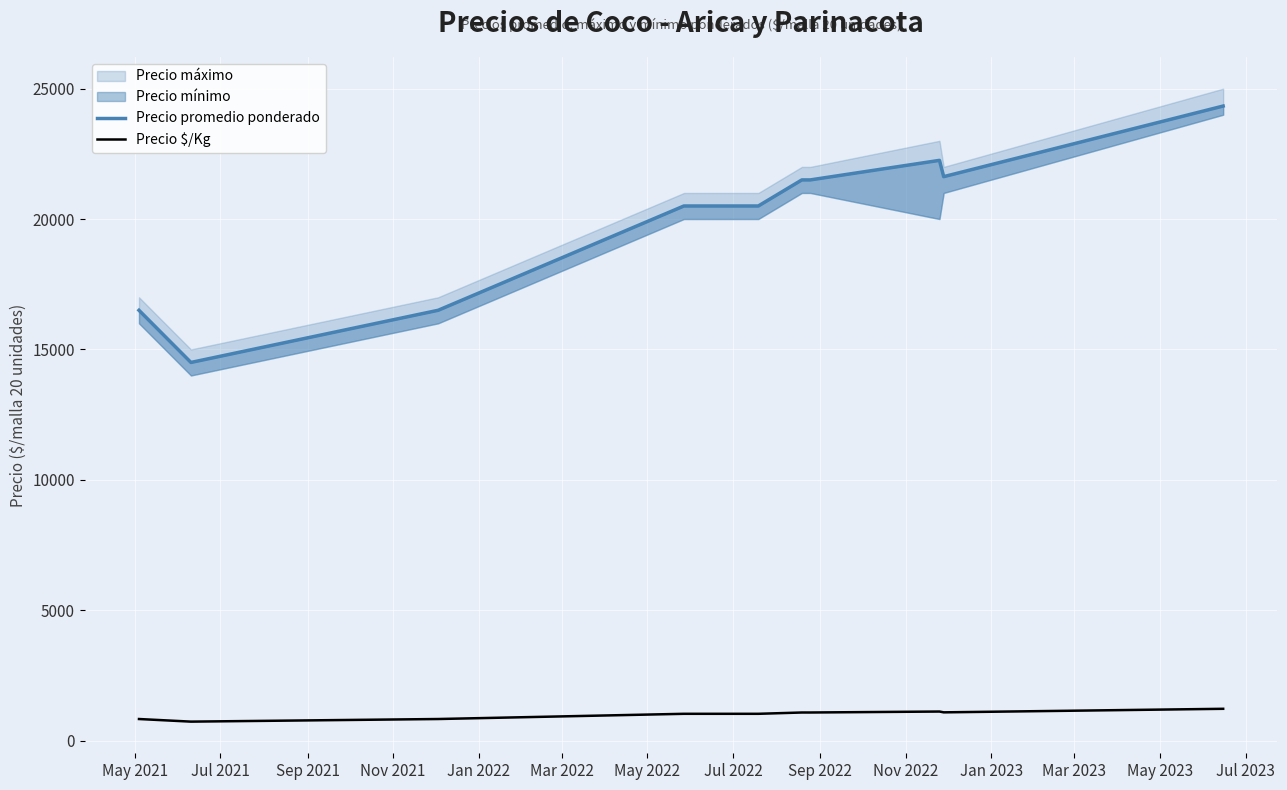

What is the highest value of the Precio $/Kg series?

1217